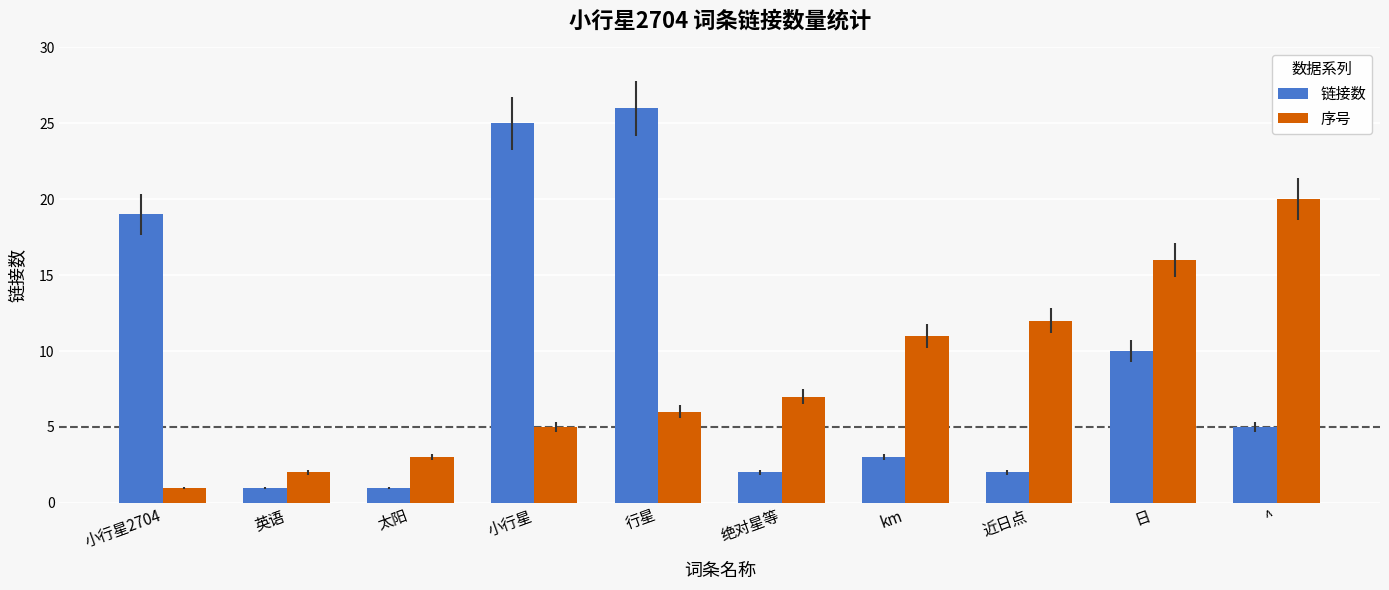

What is the spread (max minus min) of values at 日?

6